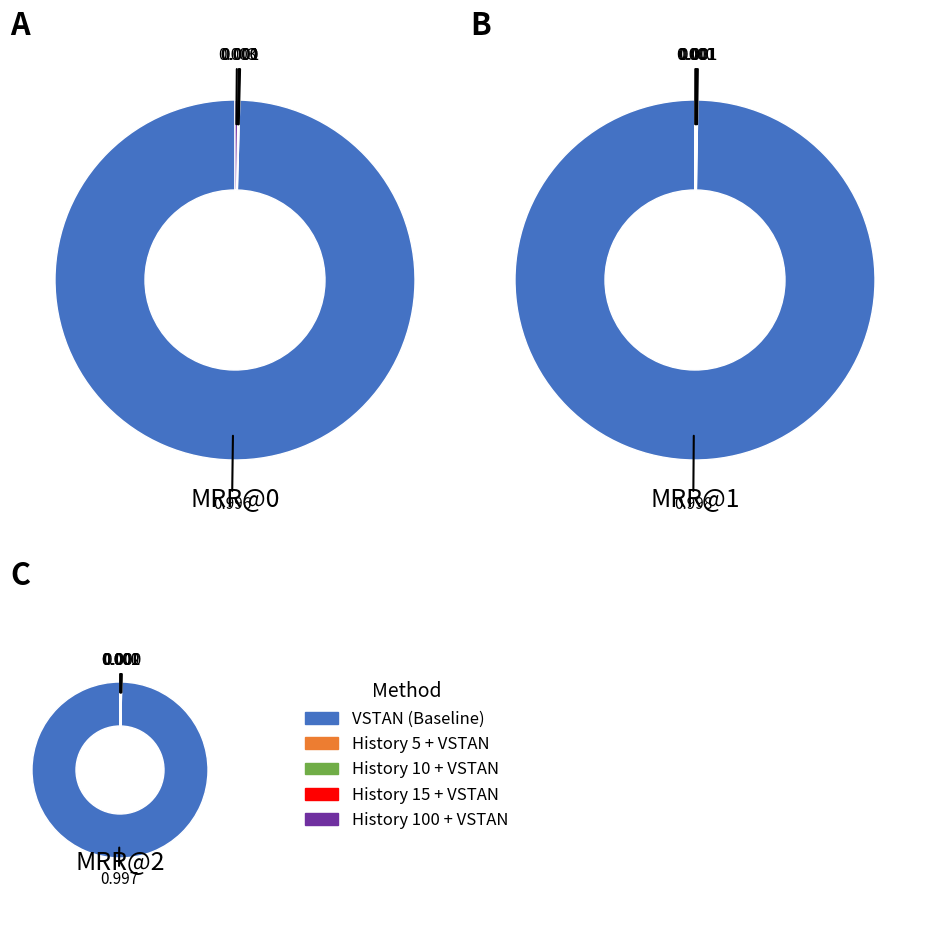

Is there any slice that represents more than half of the pie?

Yes